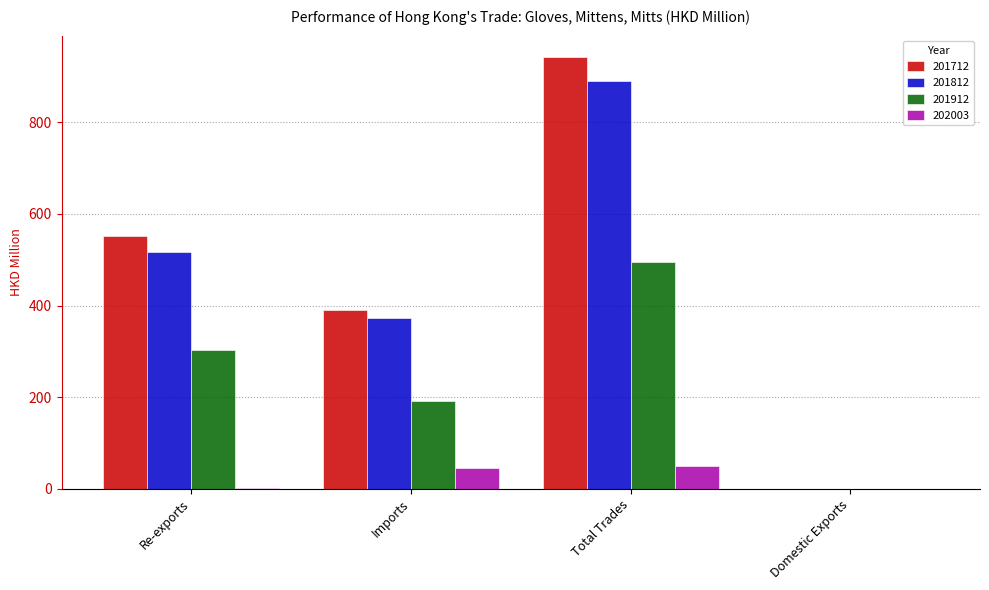

Which label corresponds to the largest value in the chart?

Total Trades